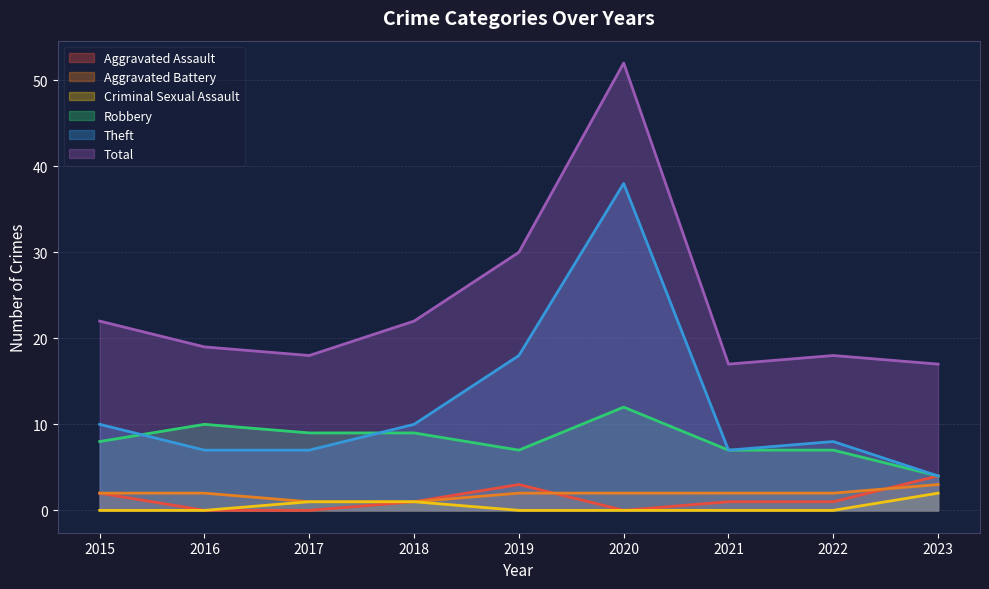

What is the value of the Aggravated Battery point at the 8th from the left?

2